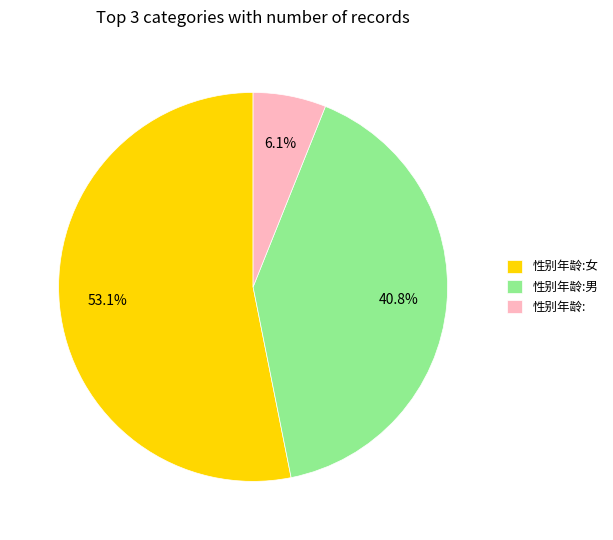

What is the smallest slice in the pie chart?

性别年龄: